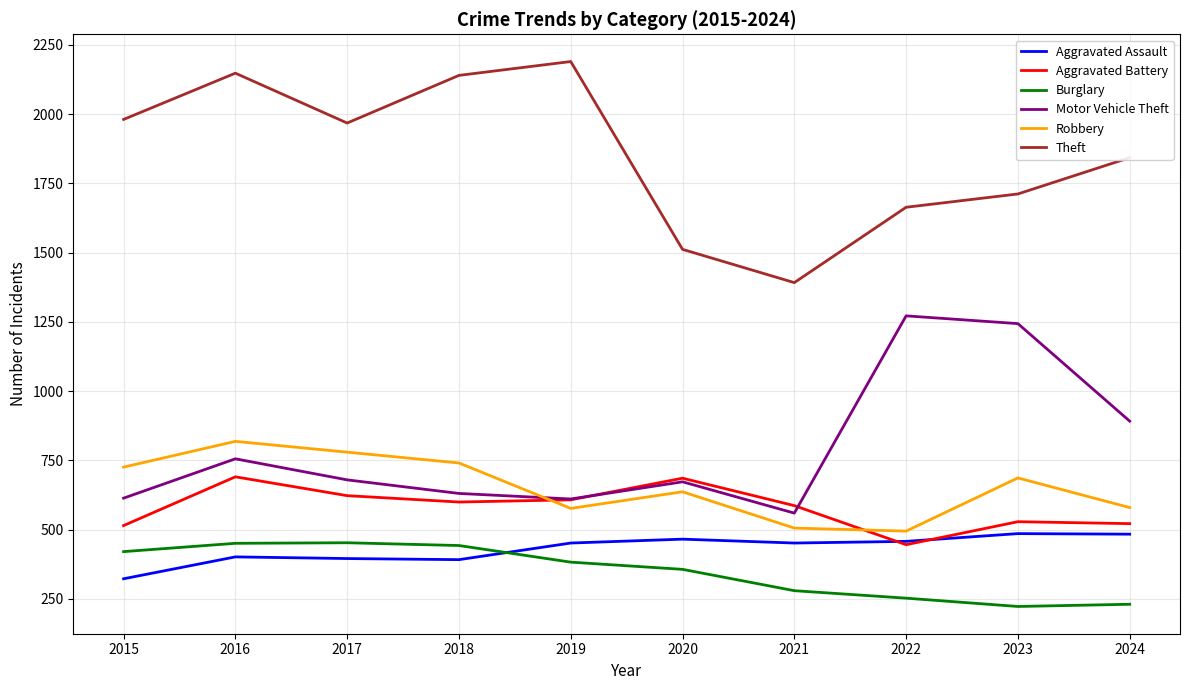

True or false: Aggravated Battery and Theft intersect in this chart.

False